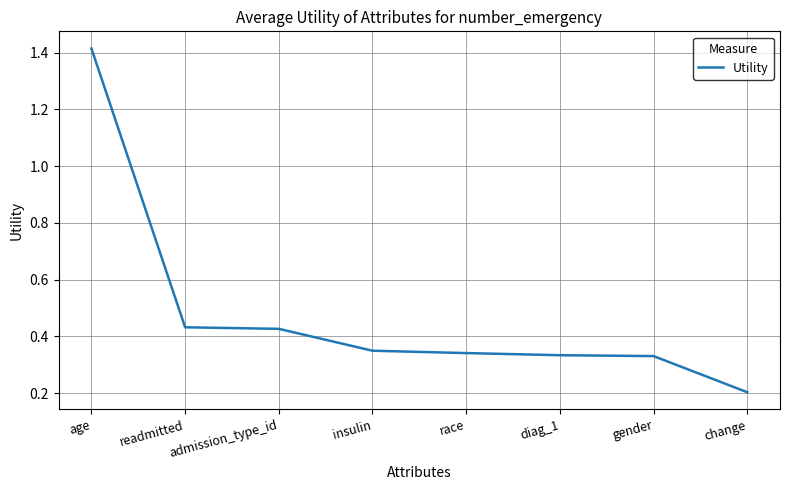

What position from the left is insulin?

4